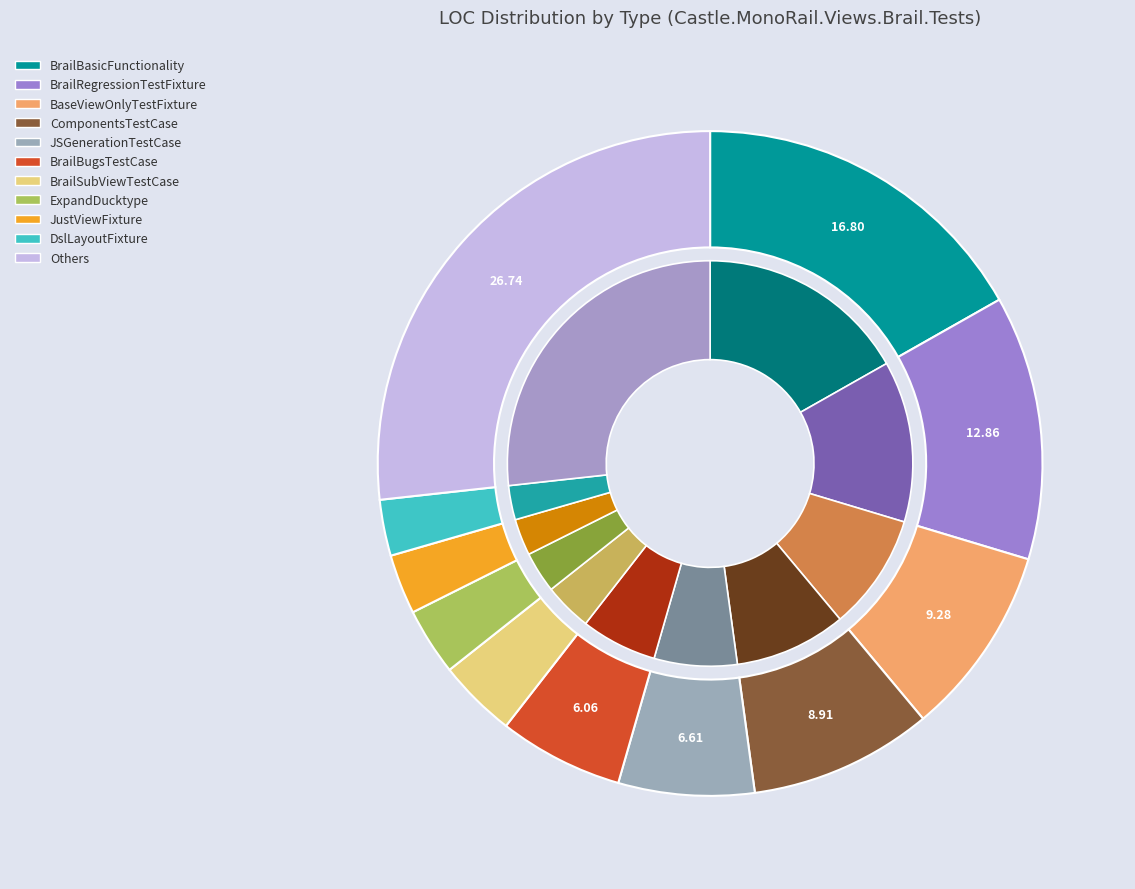

Is ViewLocations the majority of the pie?

No